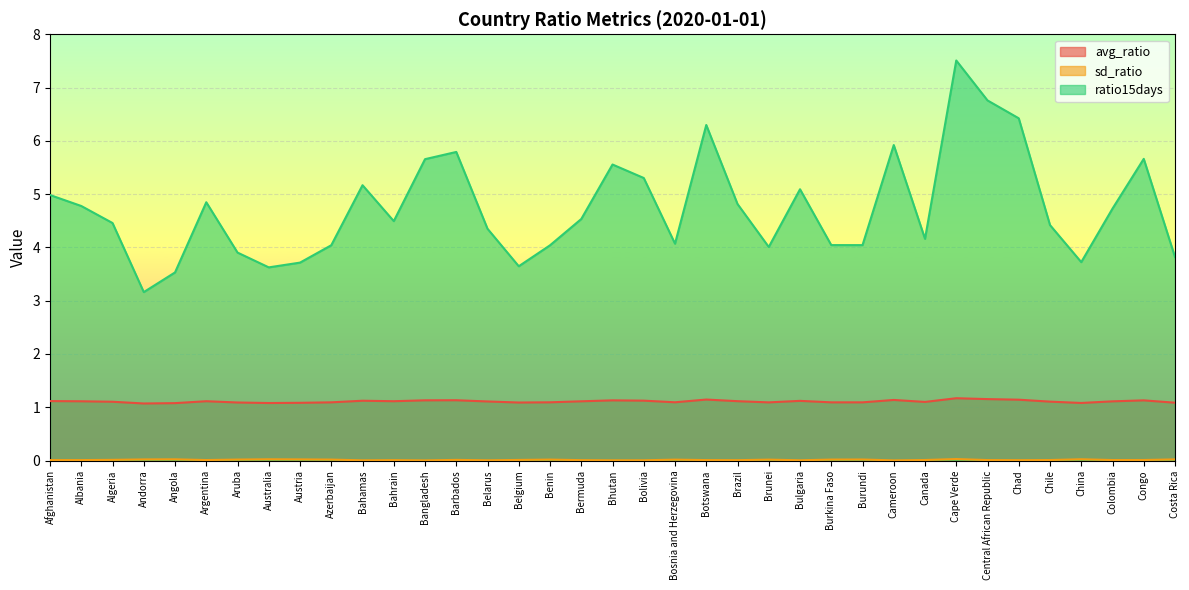

What is the sum of the avg_ratio values at Argentina and Costa Rica?

2.2